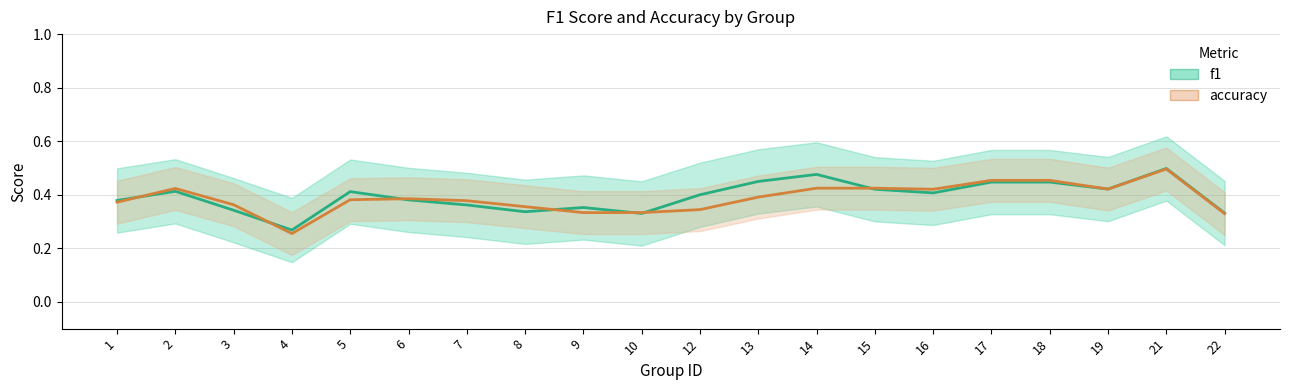

Reading left to right, list all the values displayed in this chart.

f1: 1=0.4	2=0.4	3=0.3	4=0.3	5=0.4	6=0.4	7=0.4	8=0.3	9=0.4	10=0.3	12=0.4	13=0.4	14=0.5	15=0.4	16=0.4	17=0.4	18=0.4	19=0.4	21=0.5	22=0.3
accuracy: 1=0.4	2=0.4	3=0.4	4=0.3	5=0.4	6=0.4	7=0.4	8=0.4	9=0.3	10=0.3	12=0.3	13=0.4	14=0.4	15=0.4	16=0.4	17=0.5	18=0.5	19=0.4	21=0.5	22=0.3